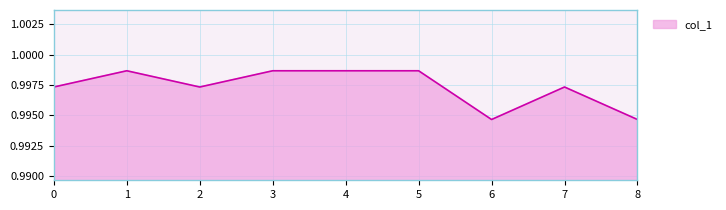

The value at 8 is 1.6. True or false?

False